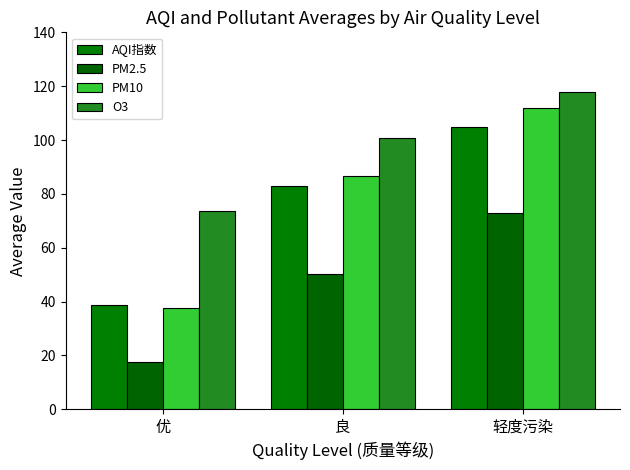

At which category does the chart reach its minimum across all series?

优